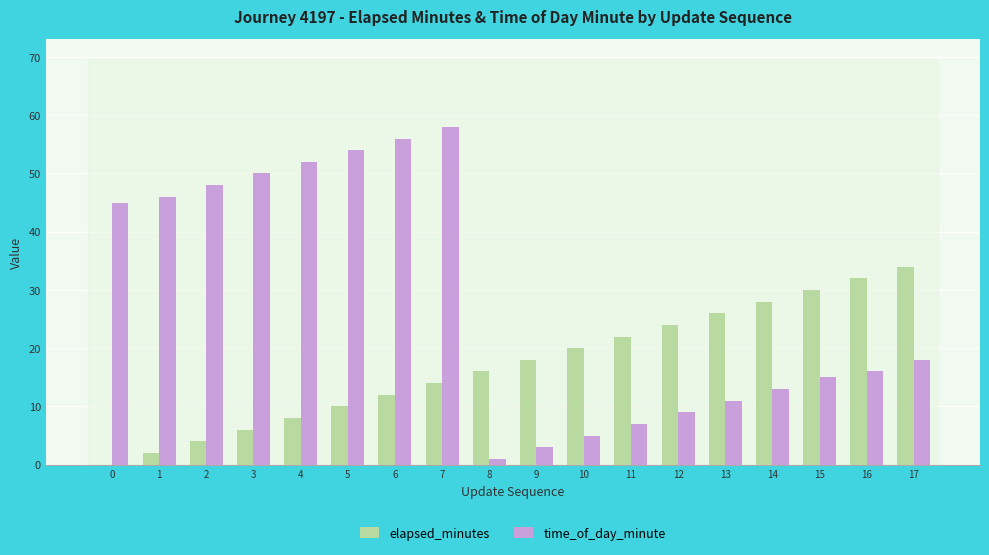

Which series has the largest total across all categories?

time_of_day_minute